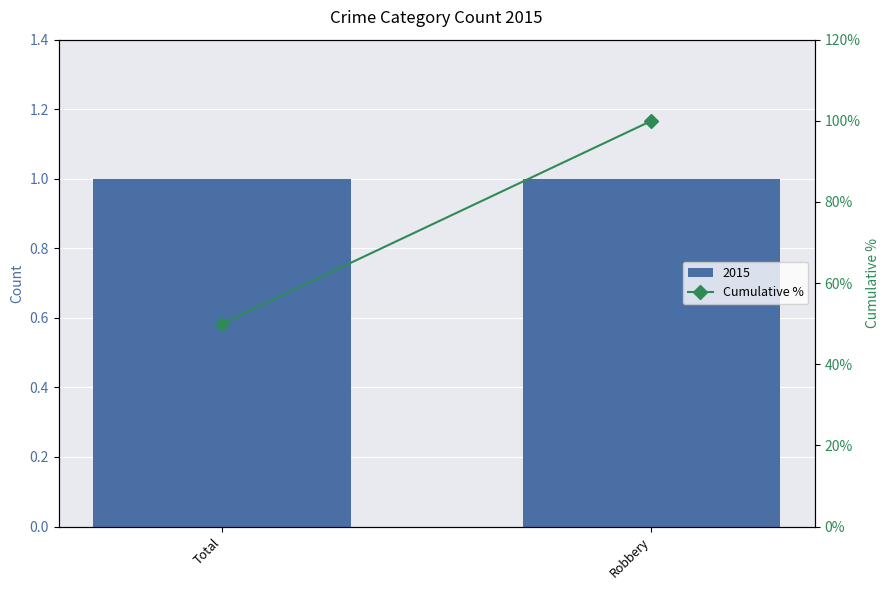

What is the sum of all values?

150